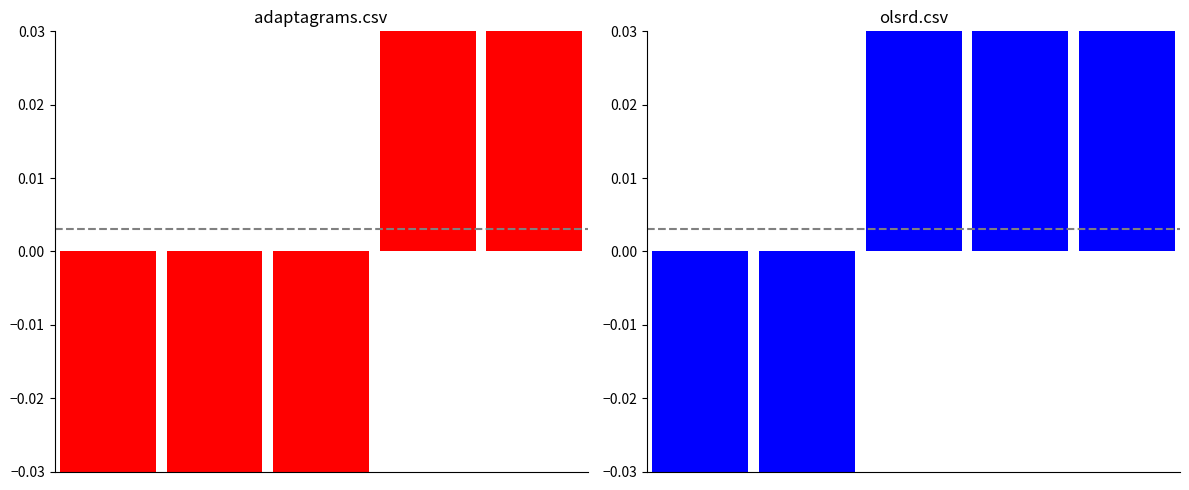

Reading left to right, extract all data points from this chart.

adaptagrams.csv: 0=-0.2	1=-0.1	2=-0.1	3=0.3	4=0.5
olsrd.csv: 0=-0.5	1=-0.2	2=0.2	3=0.2	4=0.5